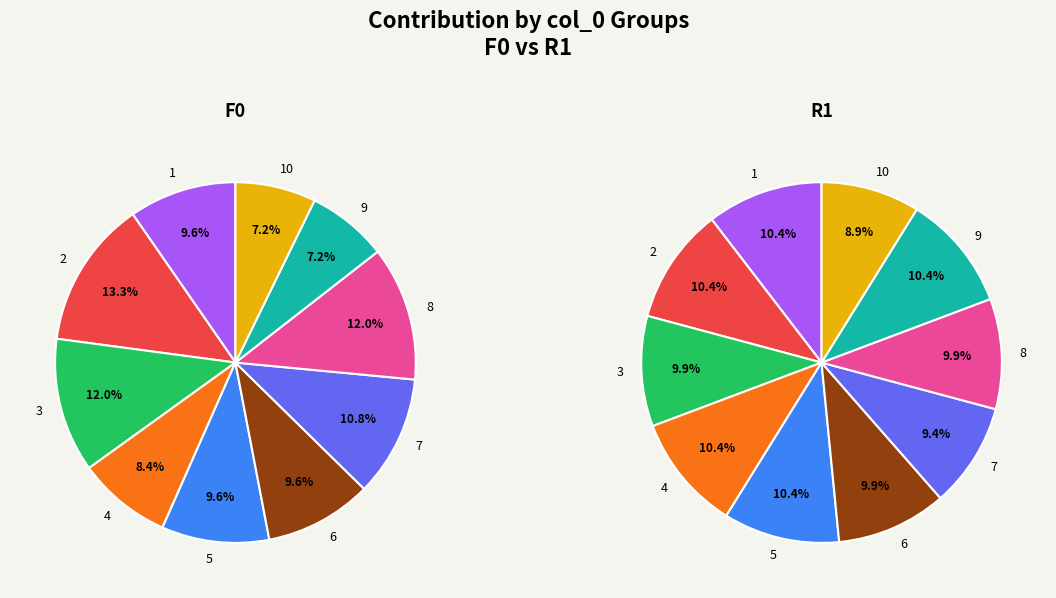

What portion of the pie excludes 3?

88.0%